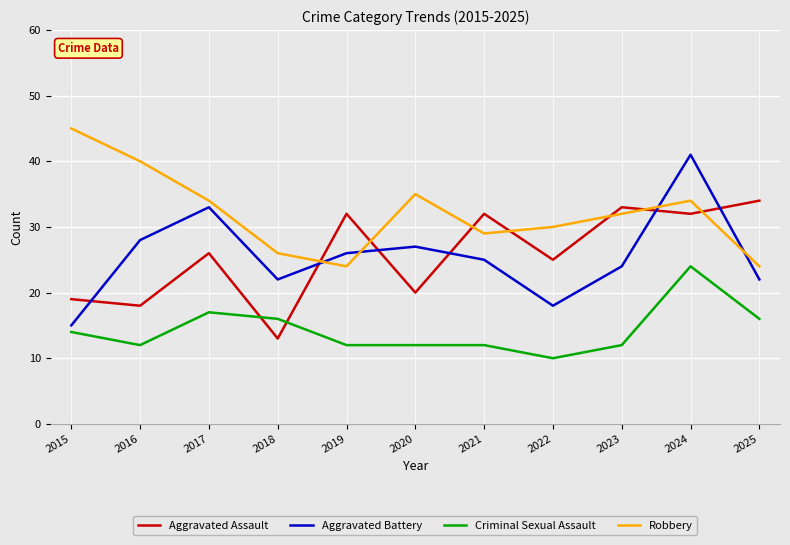

True or false: Criminal Sexual Assault and Robbery intersect in this chart.

False